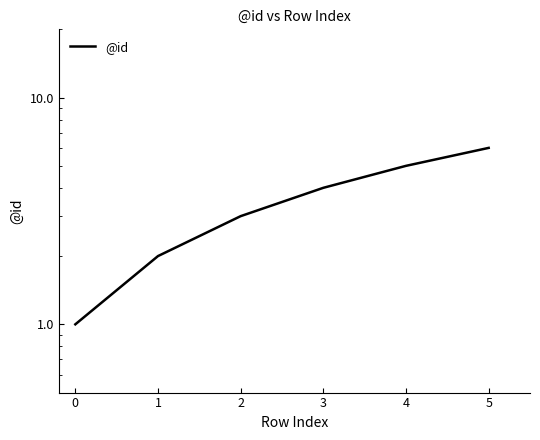

What is the average value?

4